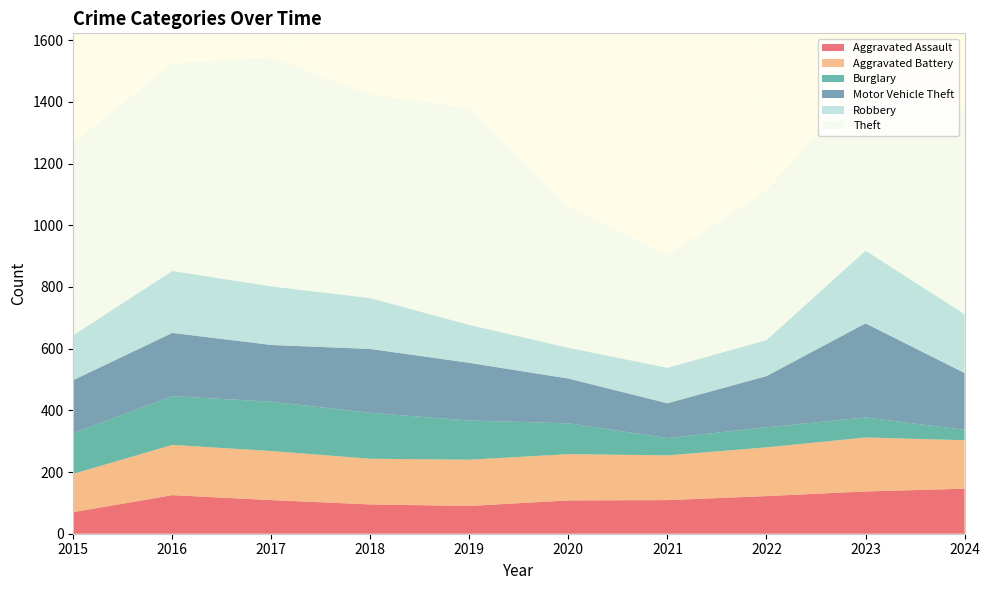

Reading left to right, transcribe all the data shown in this chart.

Aggravated Assault: 70	125	109	95	90	108	109	122	137	146
Aggravated Battery: 124	163	159	148	150	150	145	158	175	157
Burglary: 132	158	160	149	127	100	56	65	65	34
Motor Vehicle Theft: 172	205	184	207	187	145	113	166	305	184
Robbery: 146	201	190	165	123	100	115	117	236	191
Theft: 622	672	743	659	703	456	366	485	548	657